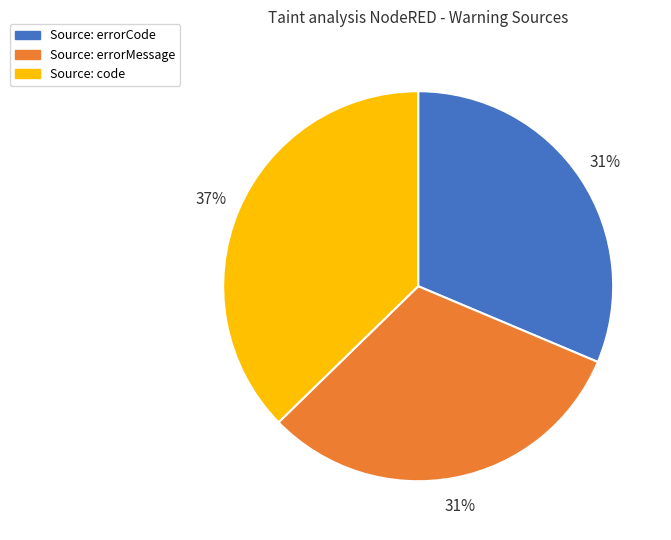

Which category has the biggest portion of the pie?

Source: code